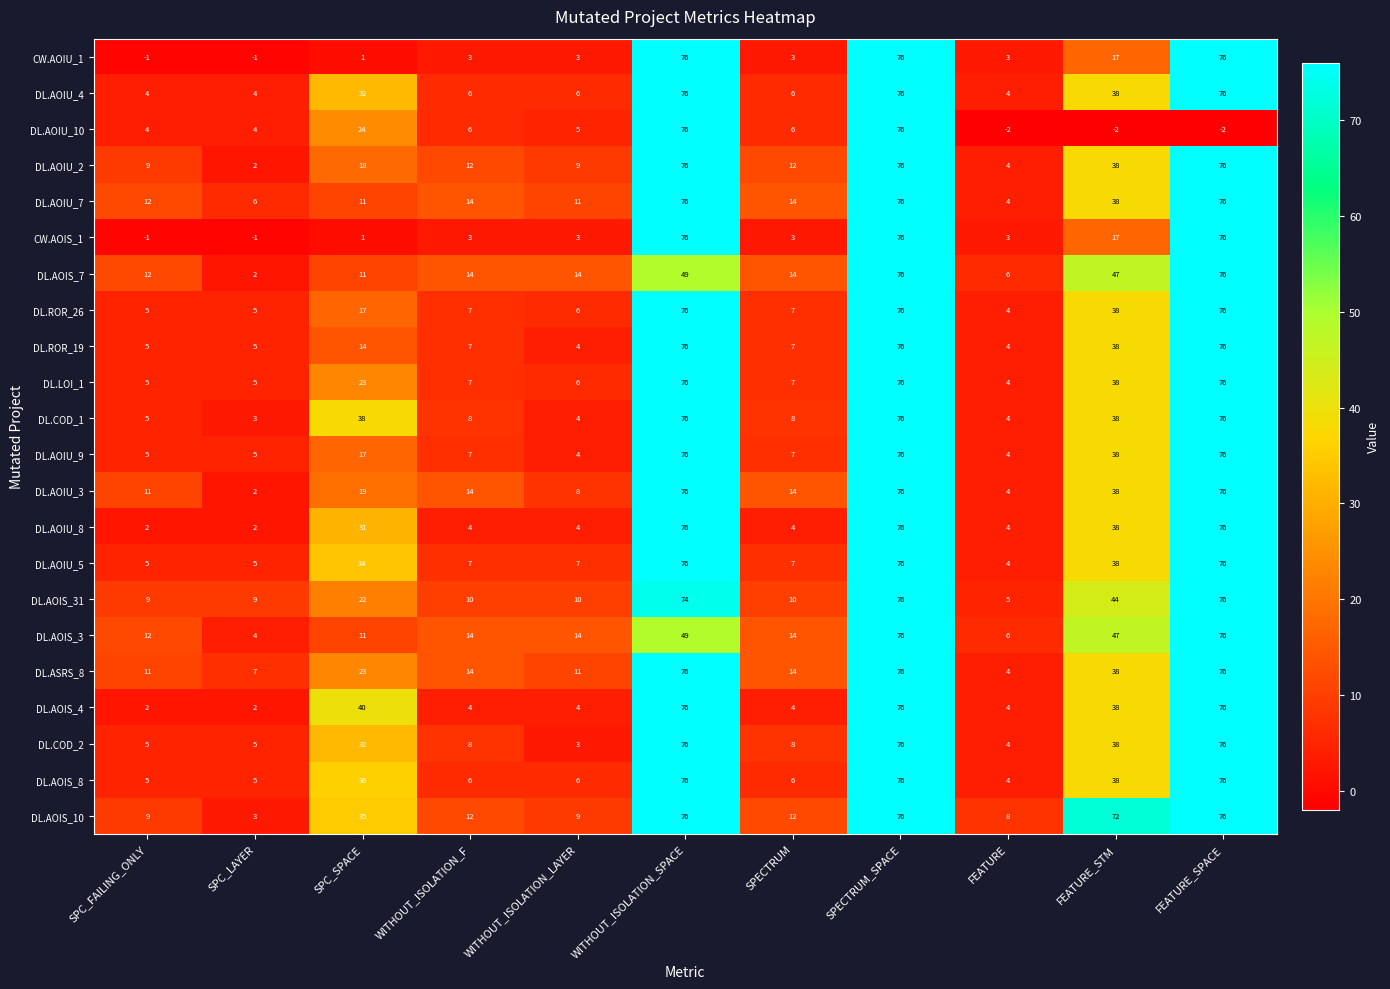

True or false: DL.AOIU_7 has a value of 5 at SPC_FAILING_ONLY.

False